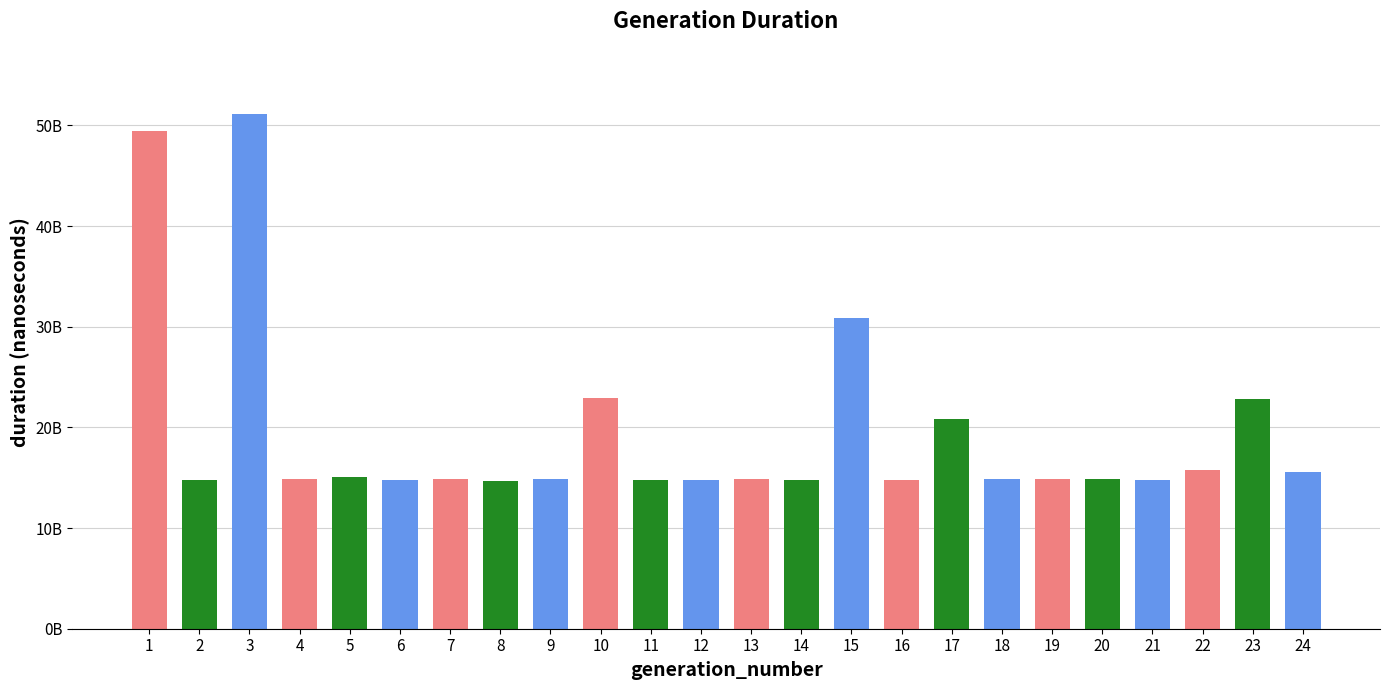

True or false: the data shows 30858643885 at 15.

True